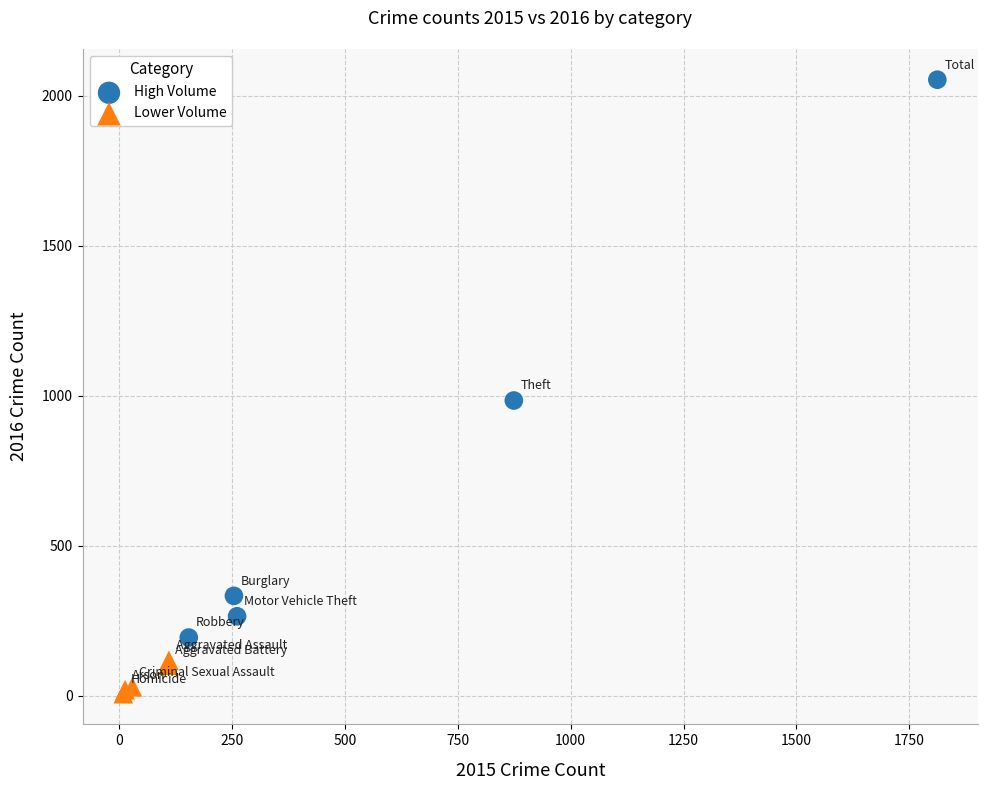

Which series reaches the maximum Y coordinate?

High Volume